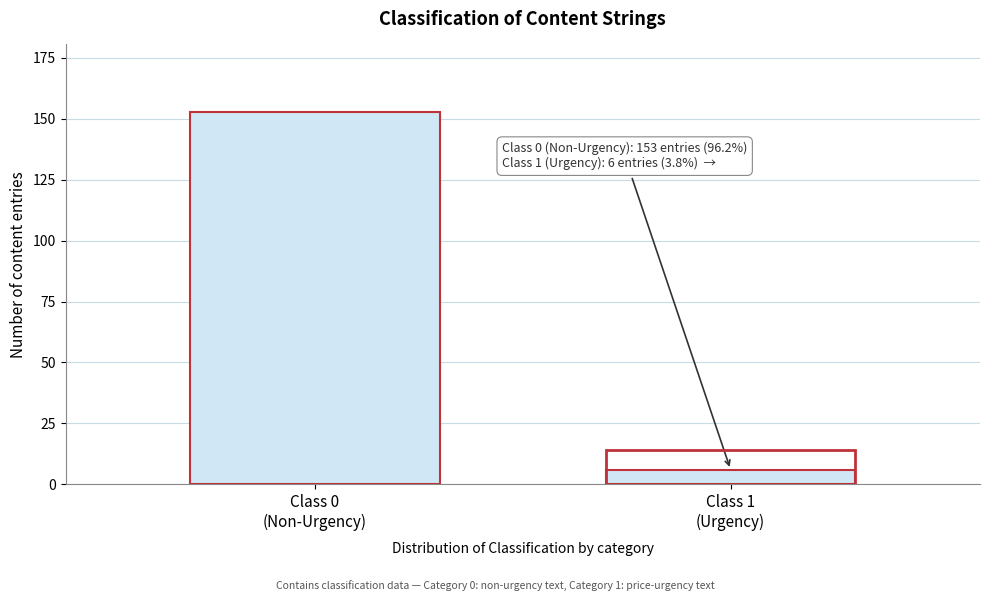

Reading left to right, extract all data points from this chart.

153	6